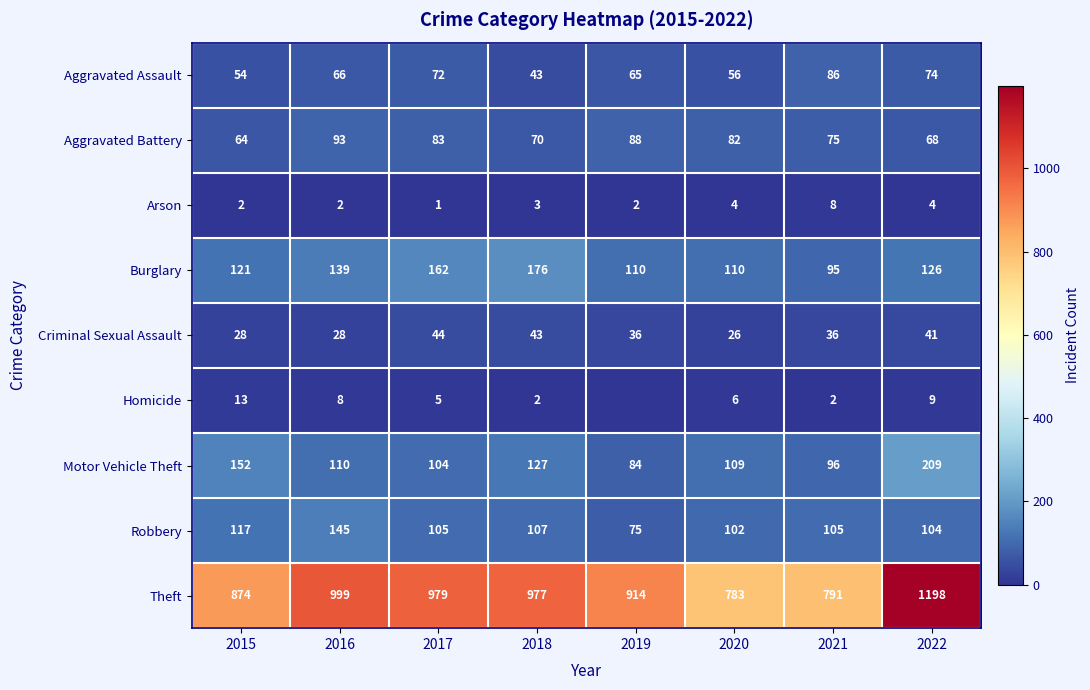

Is the value of Aggravated Assault at 2019 greater than the value of Criminal Sexual Assault at 2020?

Yes